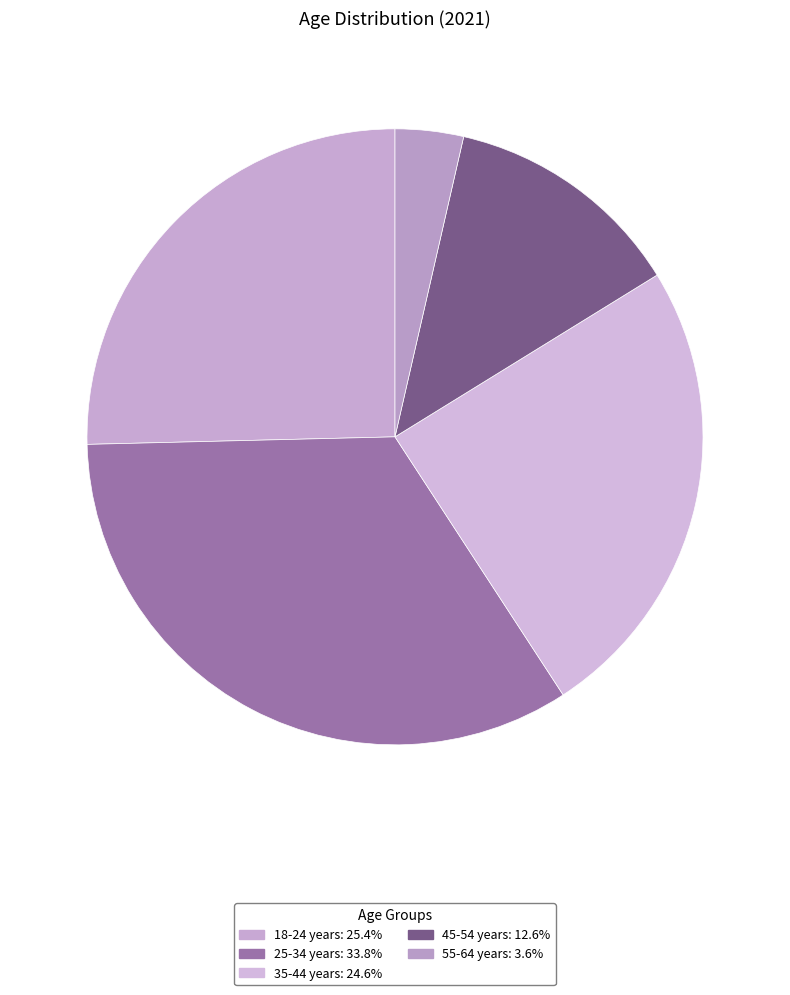

The 45-54 years slice represents 13% of the pie. True or false?

True